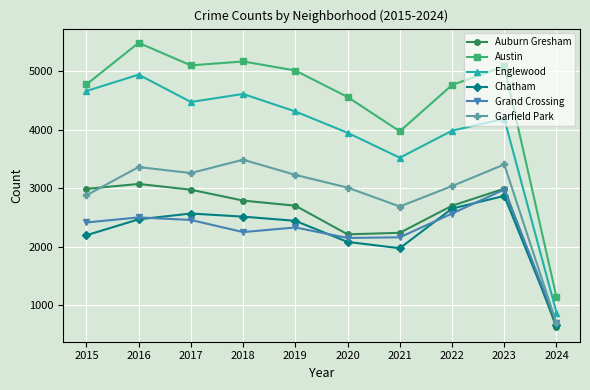

Is this an area chart (filled region under the line)?

No